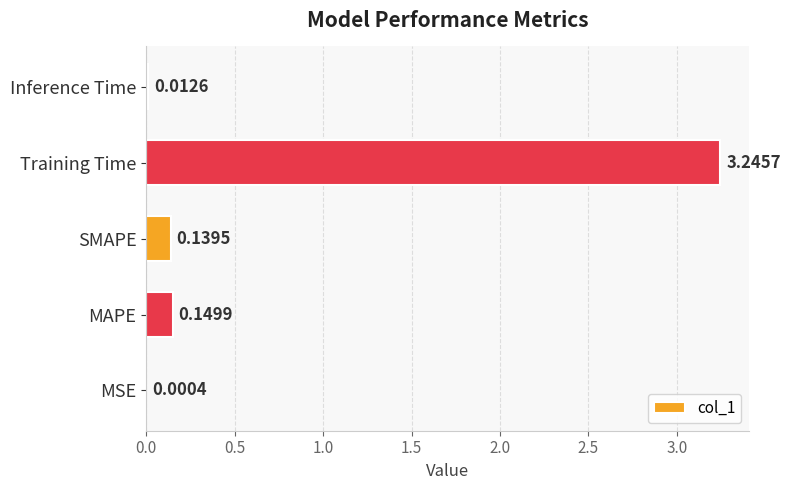

Which has a higher value, Training Time or Inference Time?

Training Time